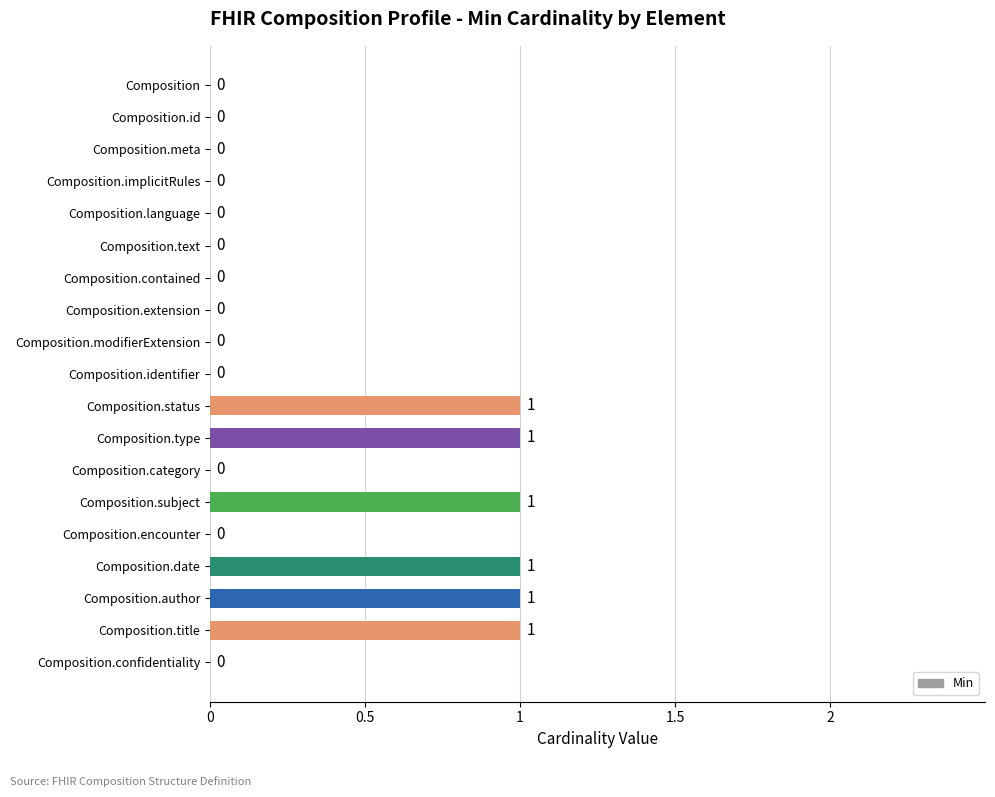

Reading bottom to top, extract all data points from this chart.

Composition.confidentiality=0	Composition.title=1	Composition.author=1	Composition.date=1	Composition.encounter=0	Composition.subject=1	Composition.category=0	Composition.type=1	Composition.status=1	Composition.identifier=0	Composition.modifierExtension=0	Composition.extension=0	Composition.contained=0	Composition.text=0	Composition.language=0	Composition.implicitRules=0	Composition.meta=0	Composition.id=0	Composition=0